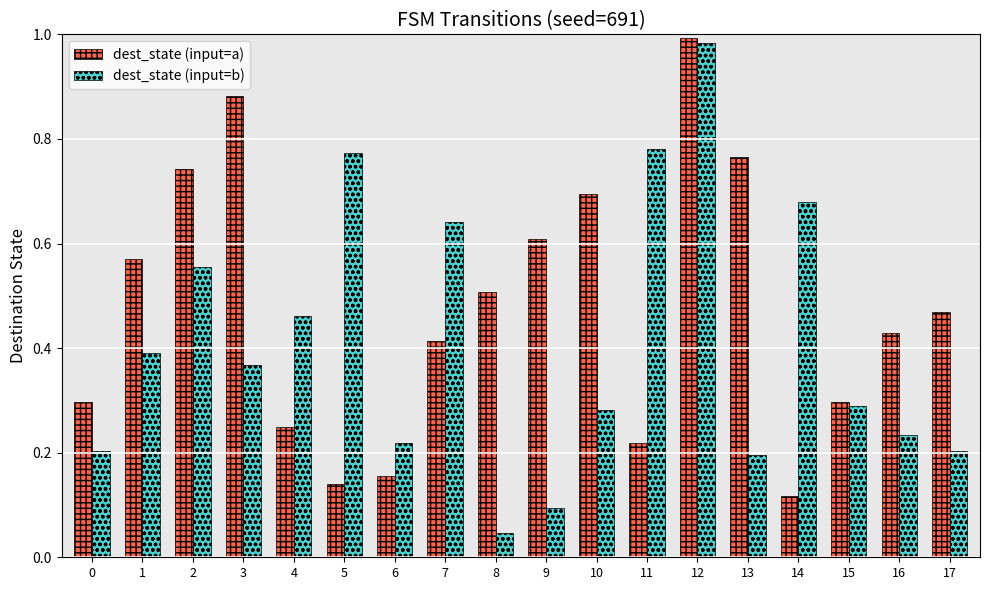

What are all the series names shown in the legend?

dest_state (input=a), dest_state (input=b)